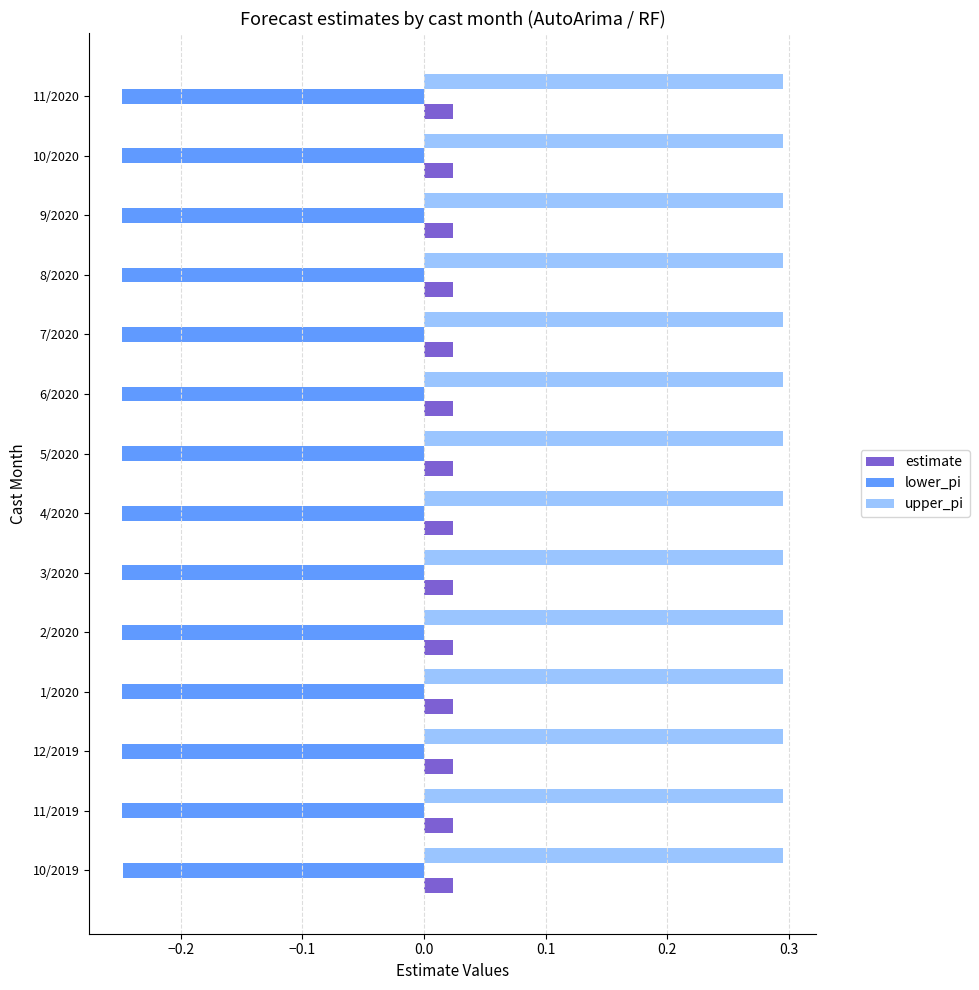

What is the greatest value displayed?

0.3